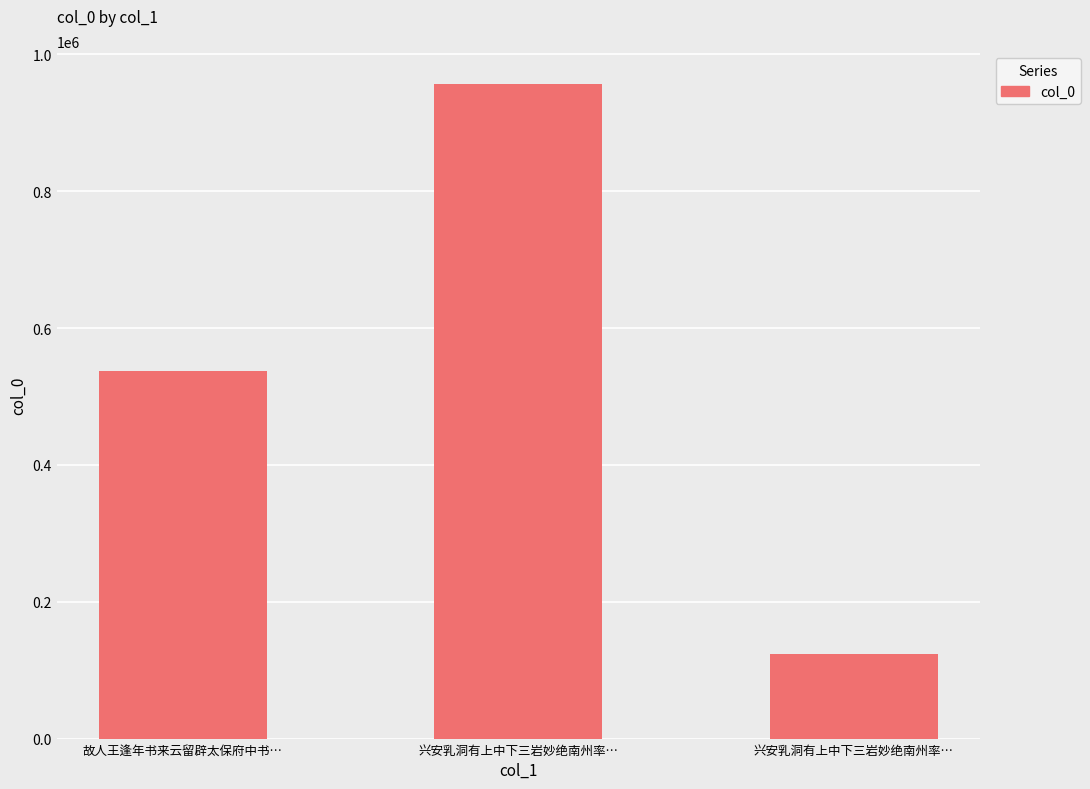

Approximately how many times larger is the value at 兴安乳洞有上中下三岩妙绝南州率… compared to 兴安乳洞有上中下三岩妙绝南州率…?

7.8